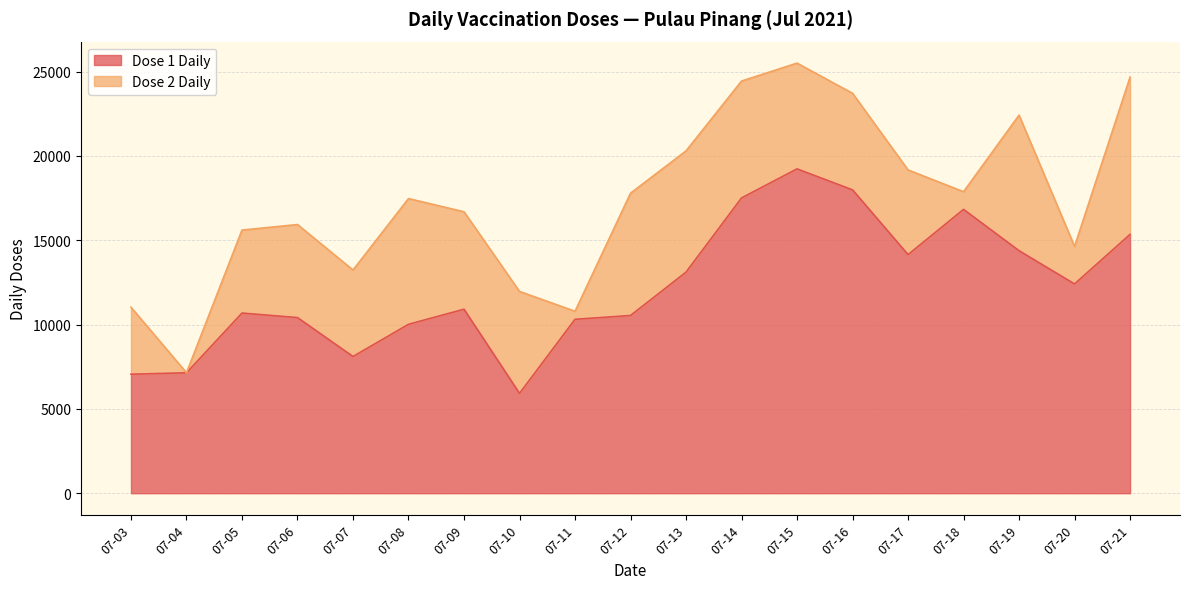

True or false: there are more than 0 points higher than both neighbors.

True